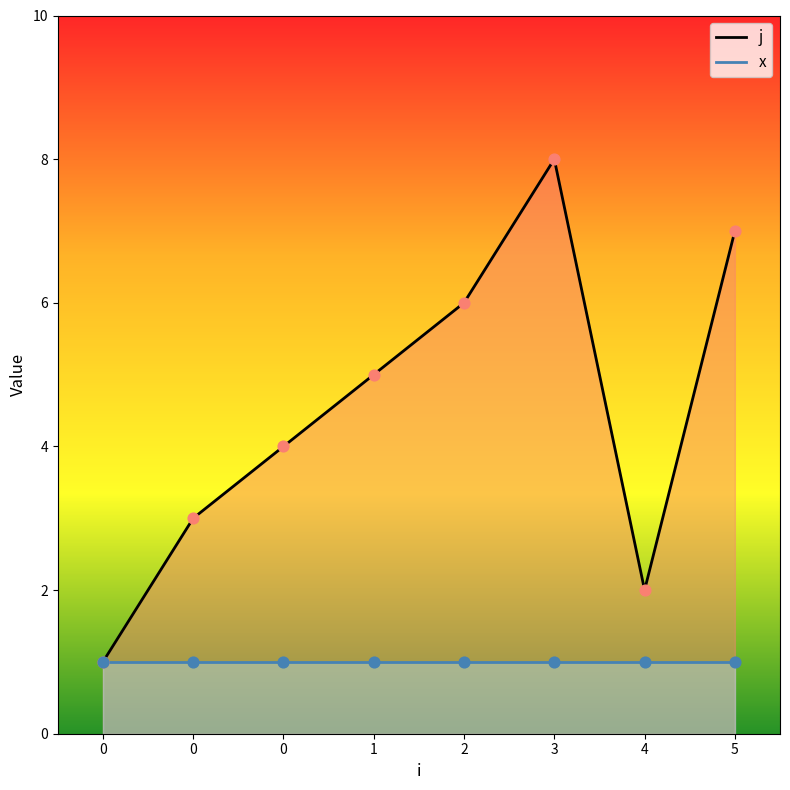

What is the change in value from 0 to 2?

+2